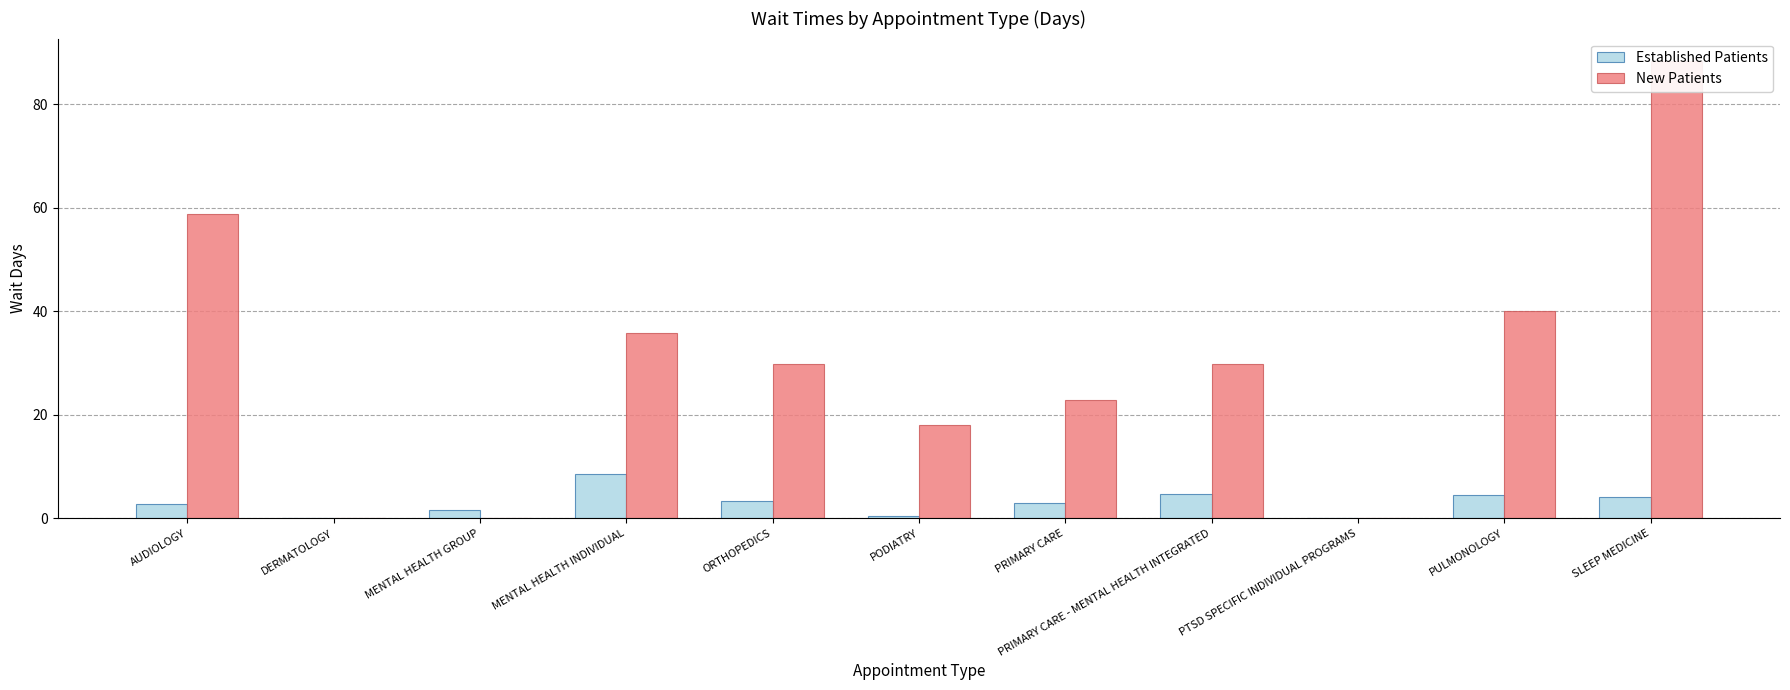

Where is New Patients nearest to the value 44?

PULMONOLOGY